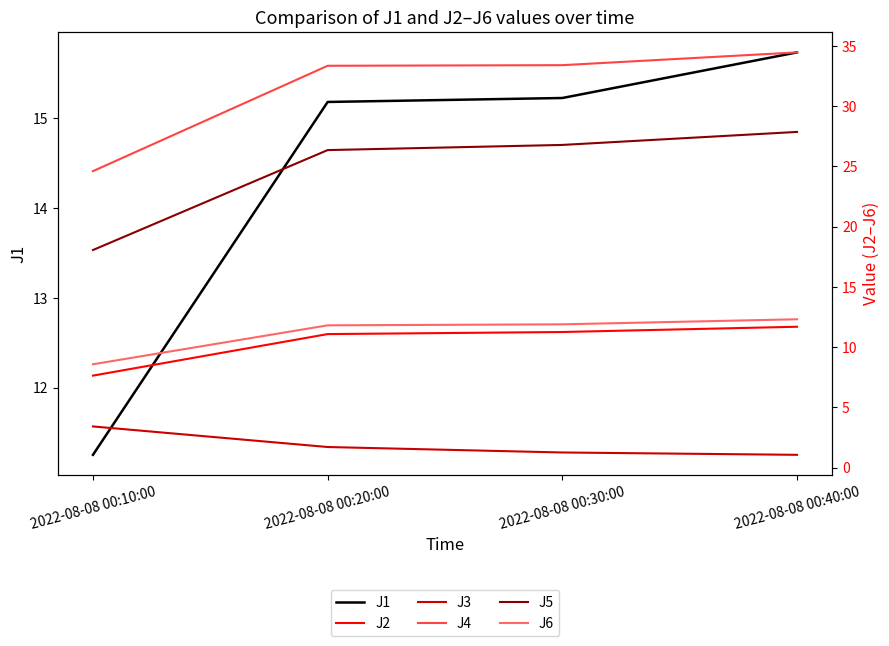

What is the difference between the maximum and second lowest values in the J1 series?

0.6